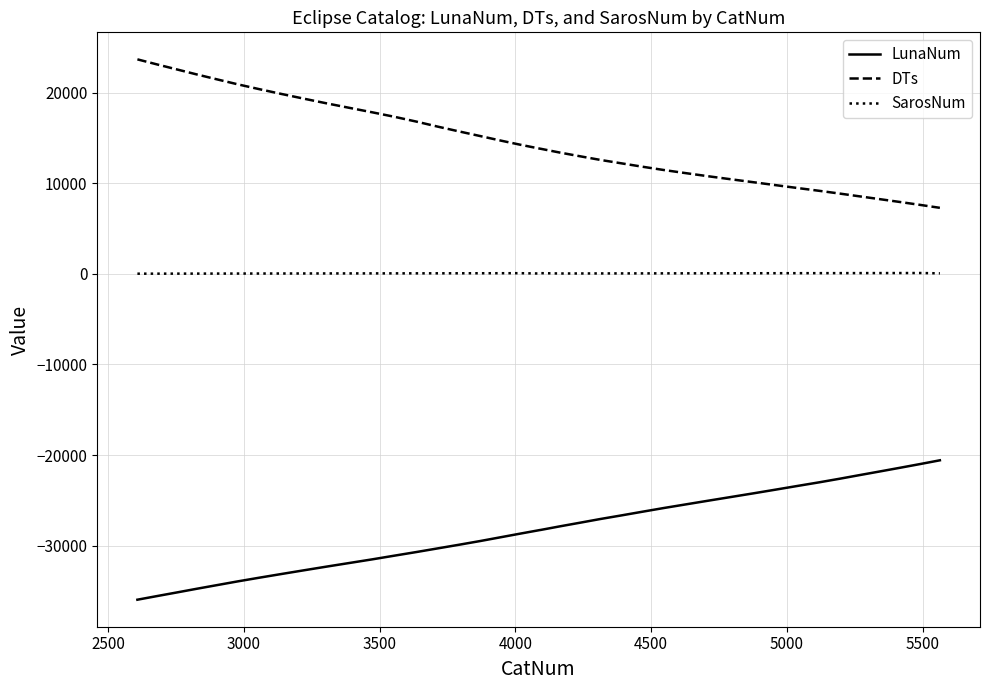

What are all the series names shown in the legend?

LunaNum, DTs, SarosNum